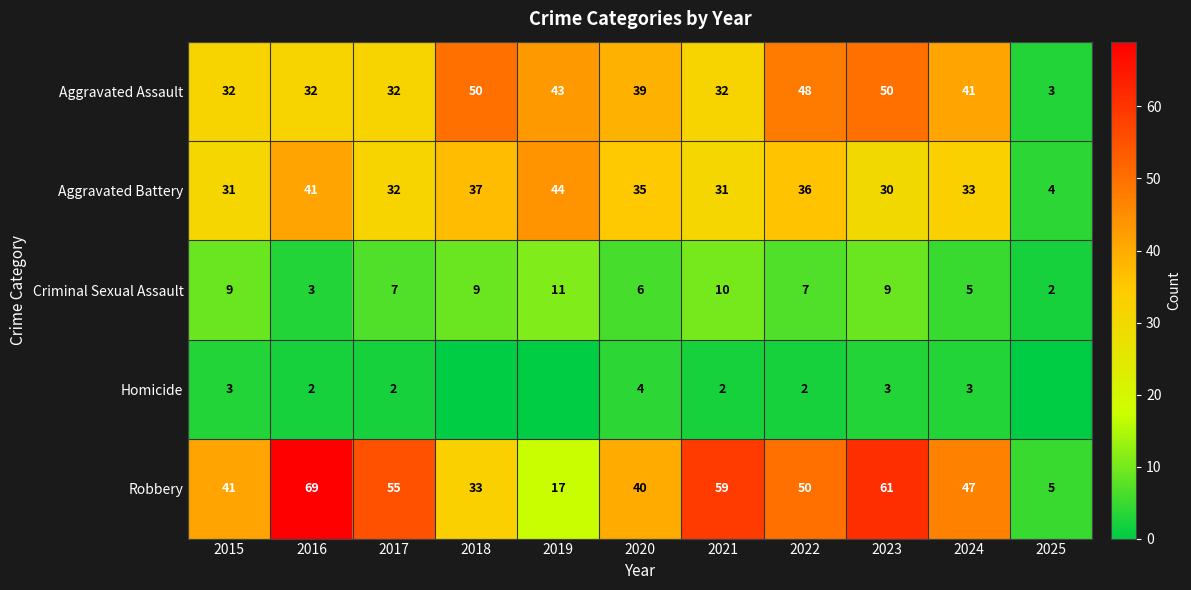

What is the lowest value of the Aggravated Battery series?

4